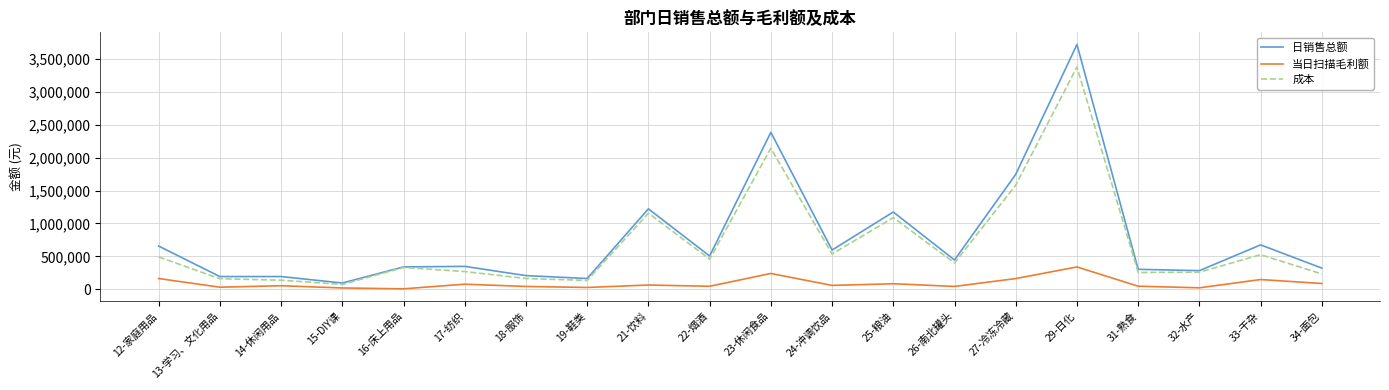

Between 24-冲调饮品 and 27-冷冻冷藏, which series saw the biggest shift?

日销售总额